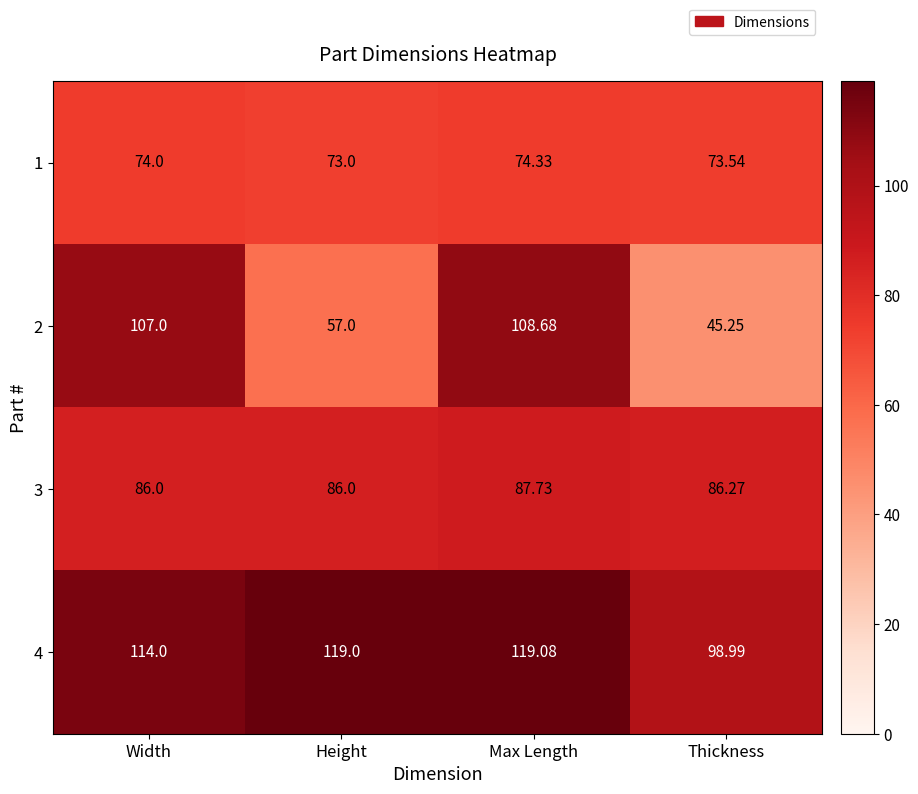

What is the maximum value shown in the chart?

119.1